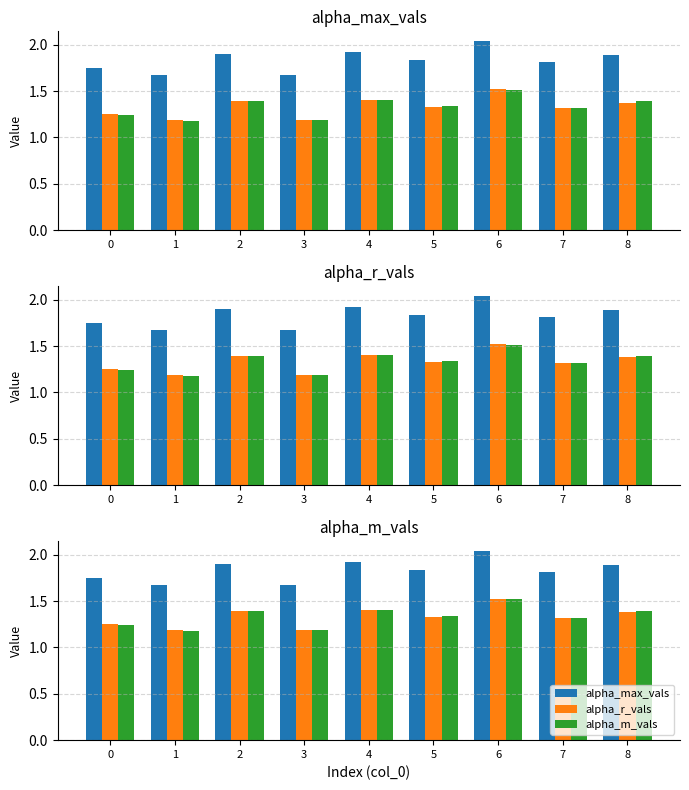

At 2, list the series in order from smallest to largest.

alpha_r_vals, alpha_m_vals, alpha_max_vals